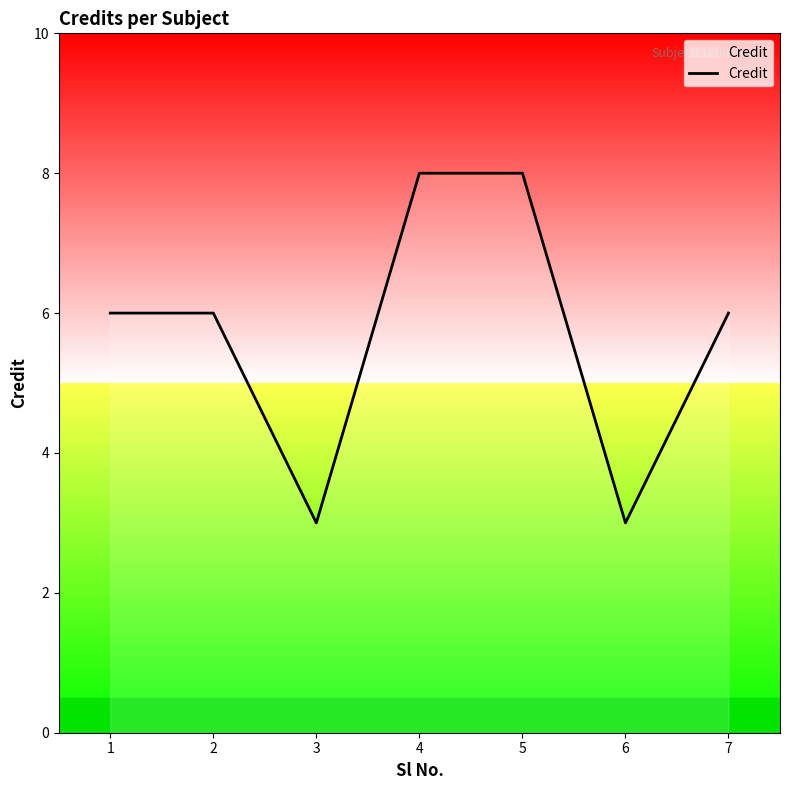

Approximately how many times larger is the value at 5 compared to 1?

1.3